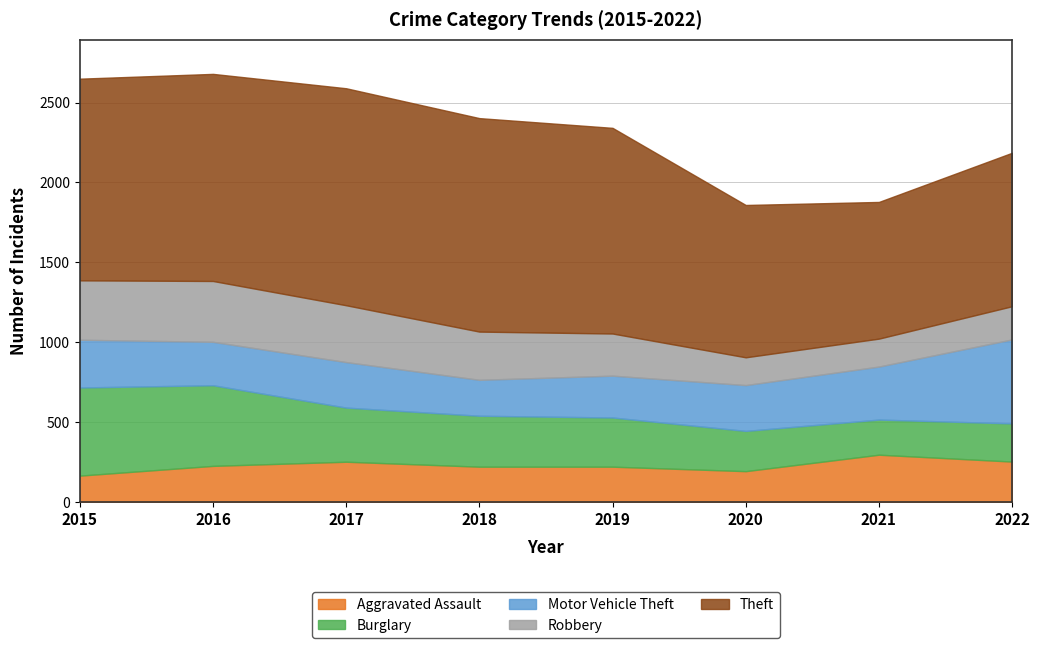

True or false: Motor Vehicle Theft and Aggravated Assault cross at least once.

False